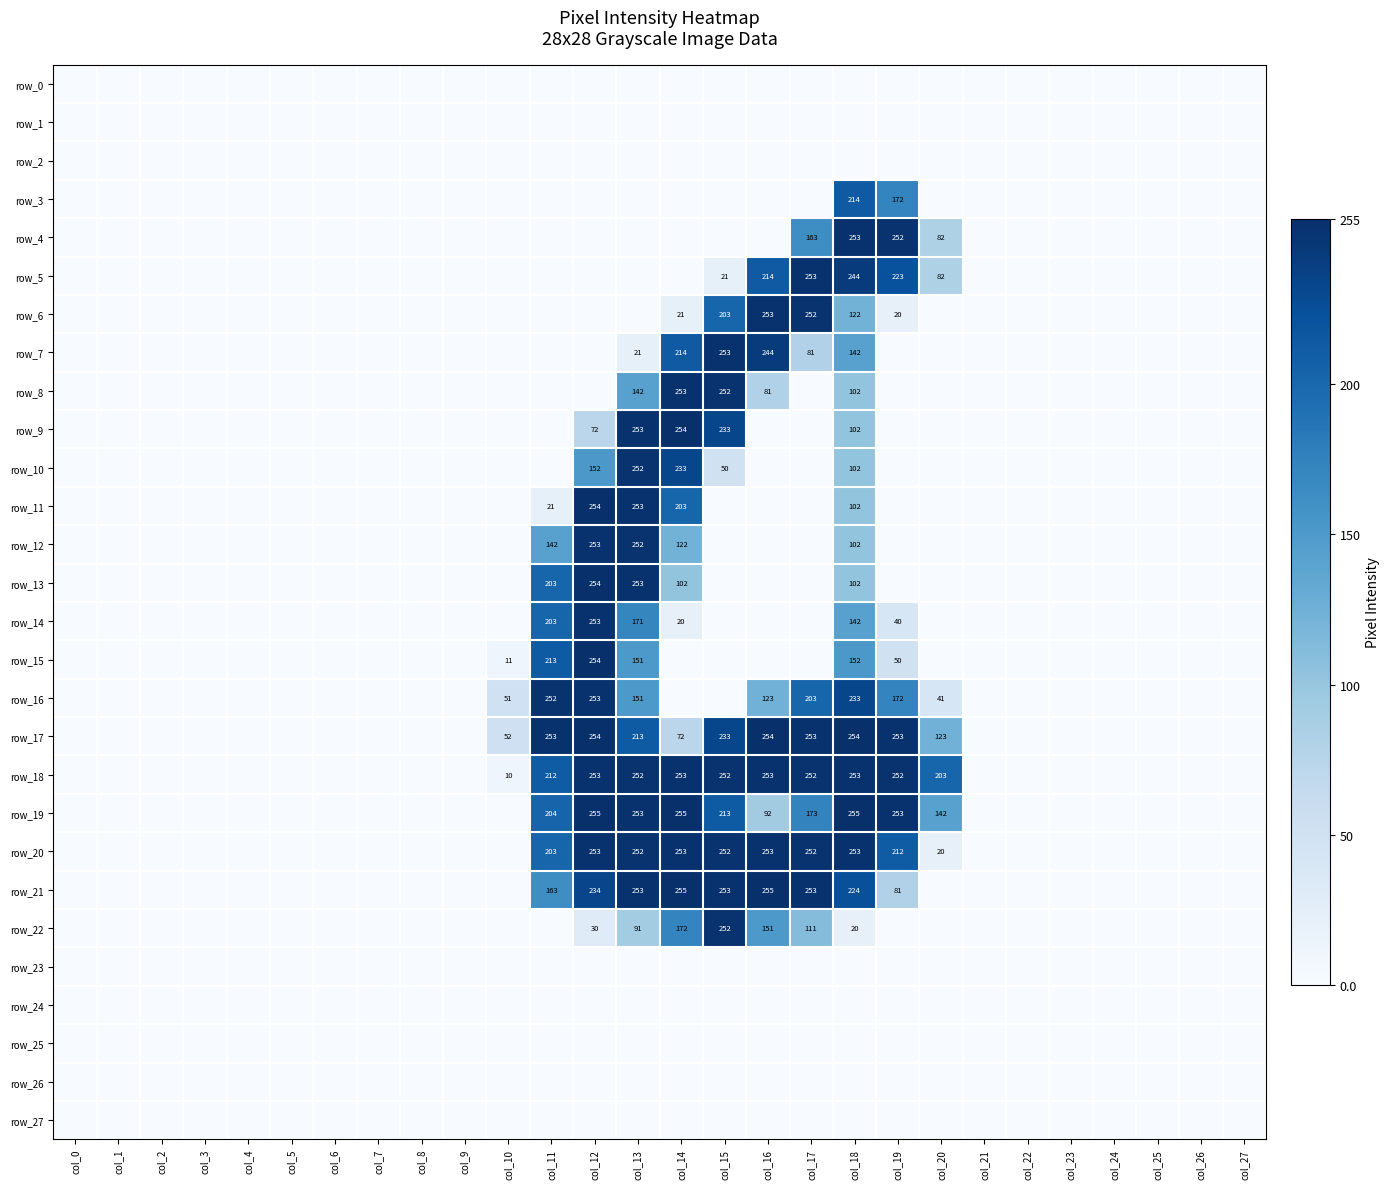

What is the difference between the maximum and minimum values in the row_5 series?

253